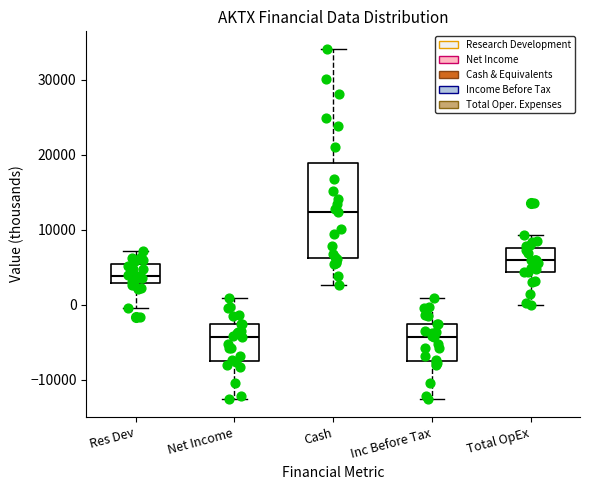

Which box's median line is the highest?

Cash